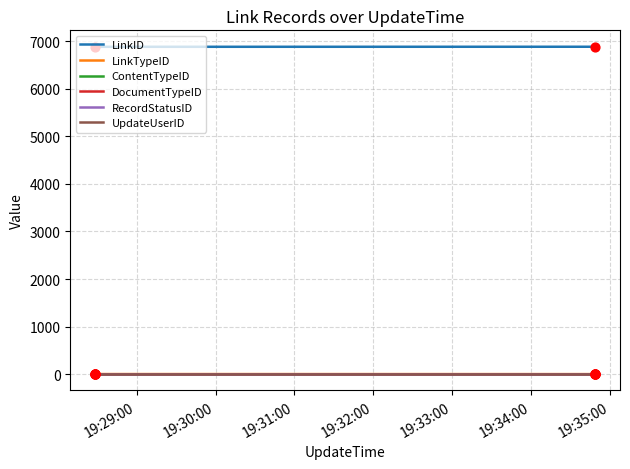

Which series has the largest total across all categories?

LinkID